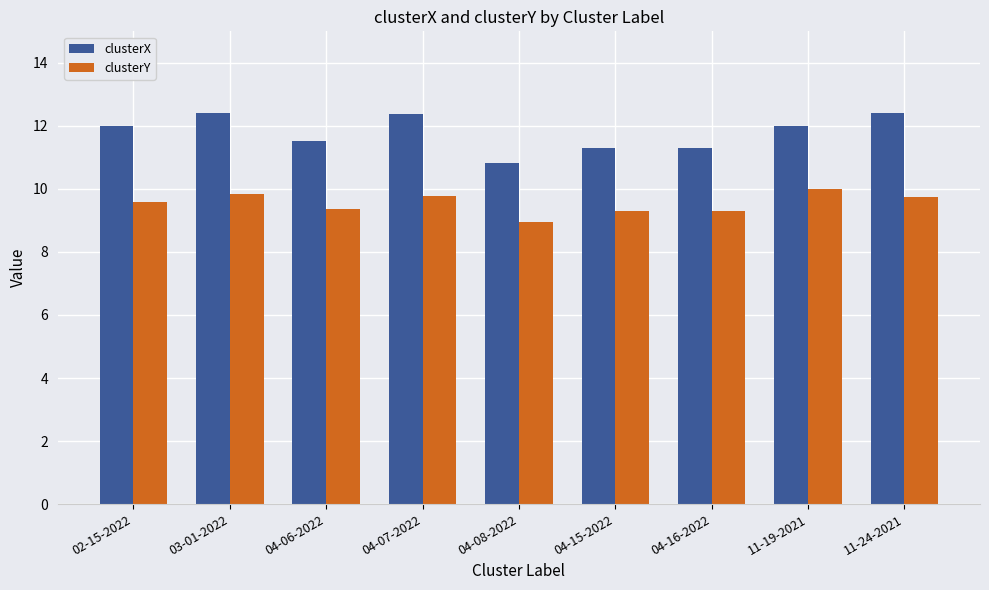

What is the label of the 2nd bar from the right?

11-19-2021